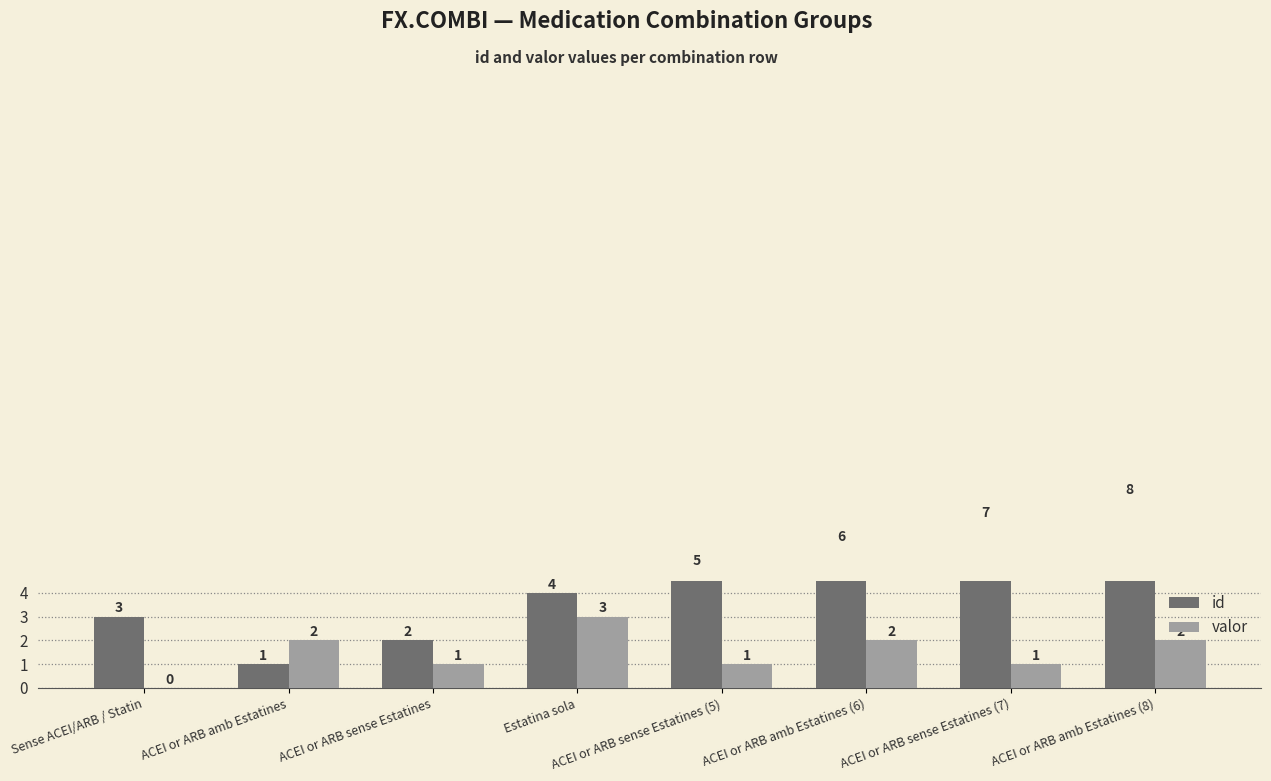

How many groups of bars are there?

8